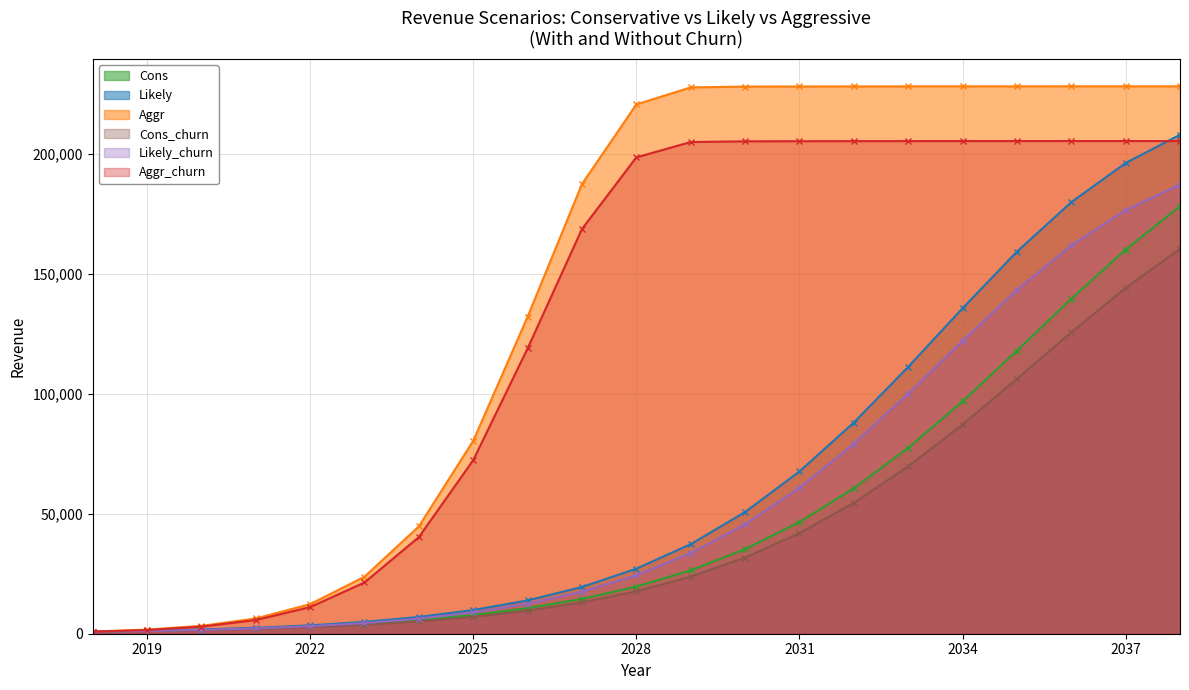

What is the sum of the Likely_churn values at 2020 and 2021?

3792.0